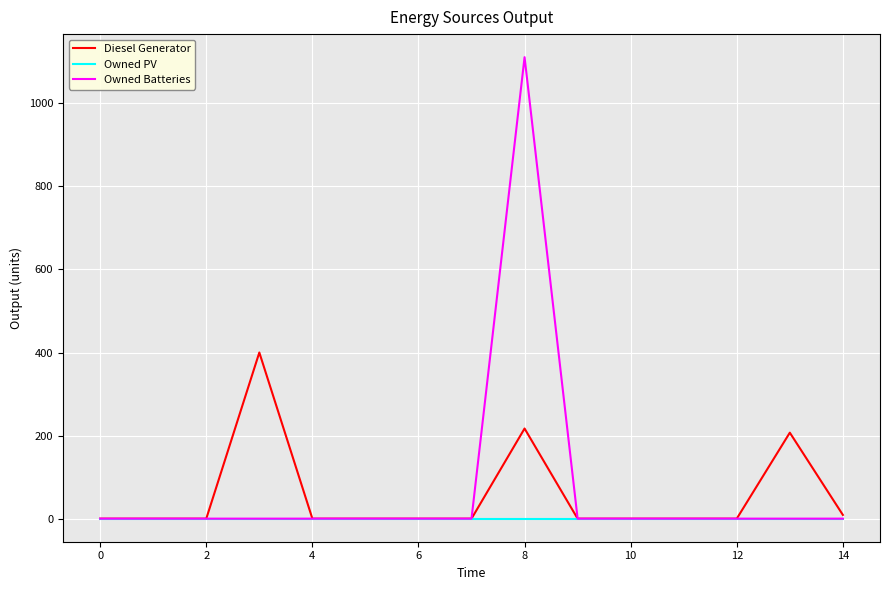

List the series in order of their peak value, highest first.

Owned Batteries, Diesel Generator, Owned PV